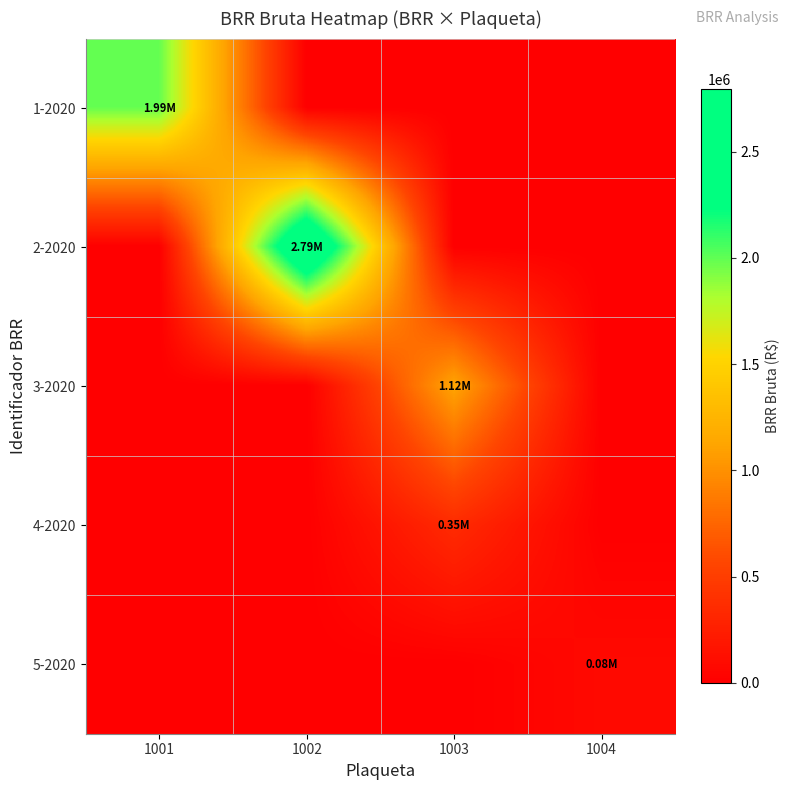

Reading right to left, transcribe all the data shown in this chart.

1-2020: 1004=0.0	1003=0.0	1002=0.0	1001=1993123.0
2-2020: 1004=0.0	1003=0.0	1002=2793237.3	1001=0.0
3-2020: 1004=0.0	1003=1124194.4	1002=0.0	1001=0.0
4-2020: 1004=0.0	1003=351925.0	1002=0.0	1001=0.0
5-2020: 1004=80440.0	1003=0.0	1002=0.0	1001=0.0